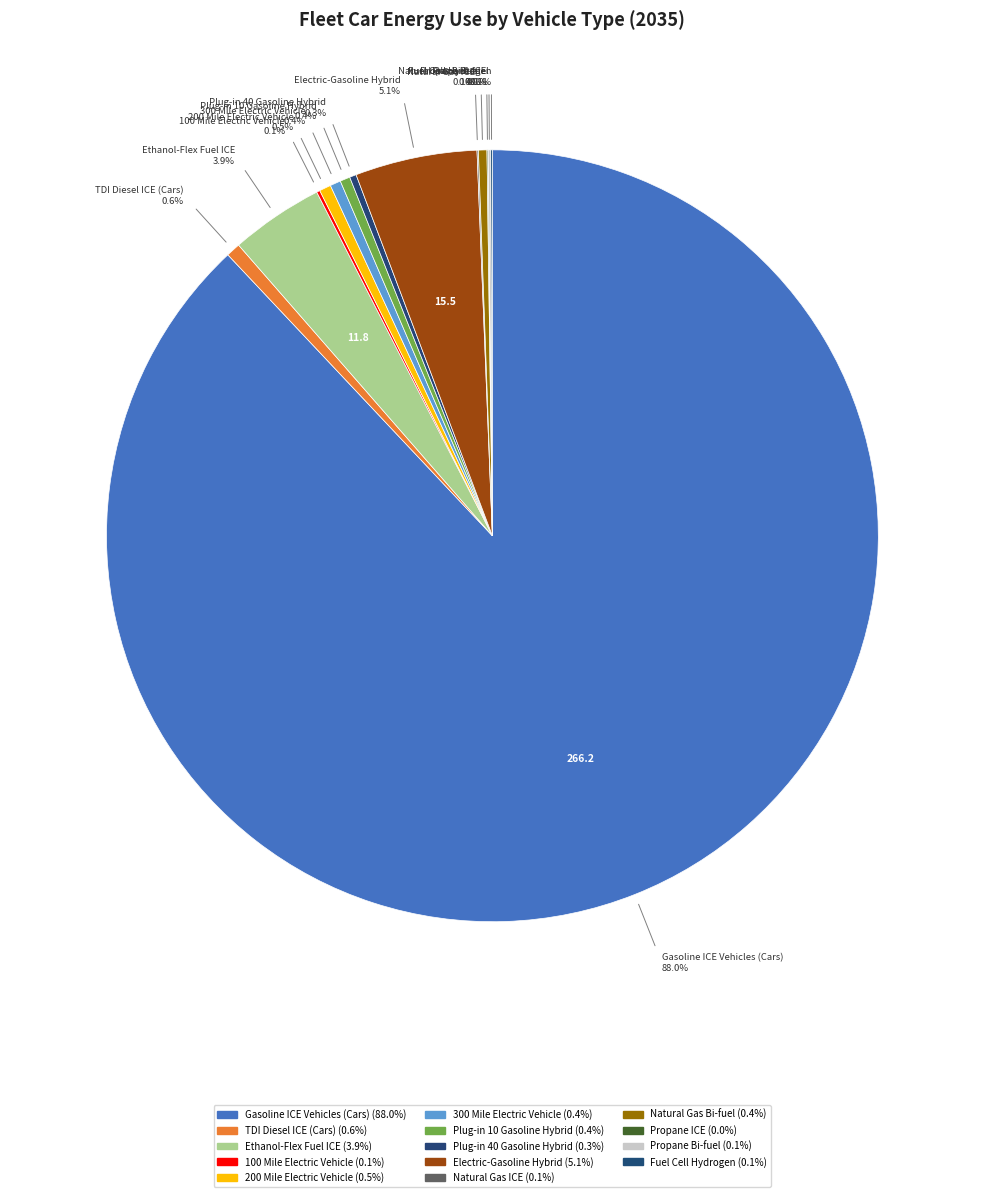

What is the largest slice in the pie chart?

Gasoline ICE Vehicles (Cars)